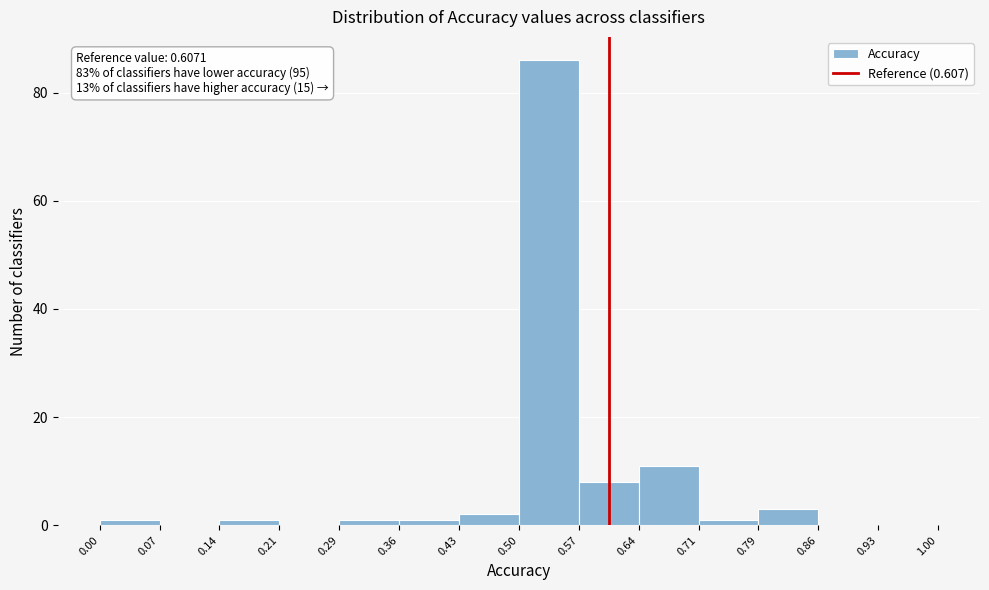

Which range on the x-axis has the tallest bar?

0.50 to 0.57